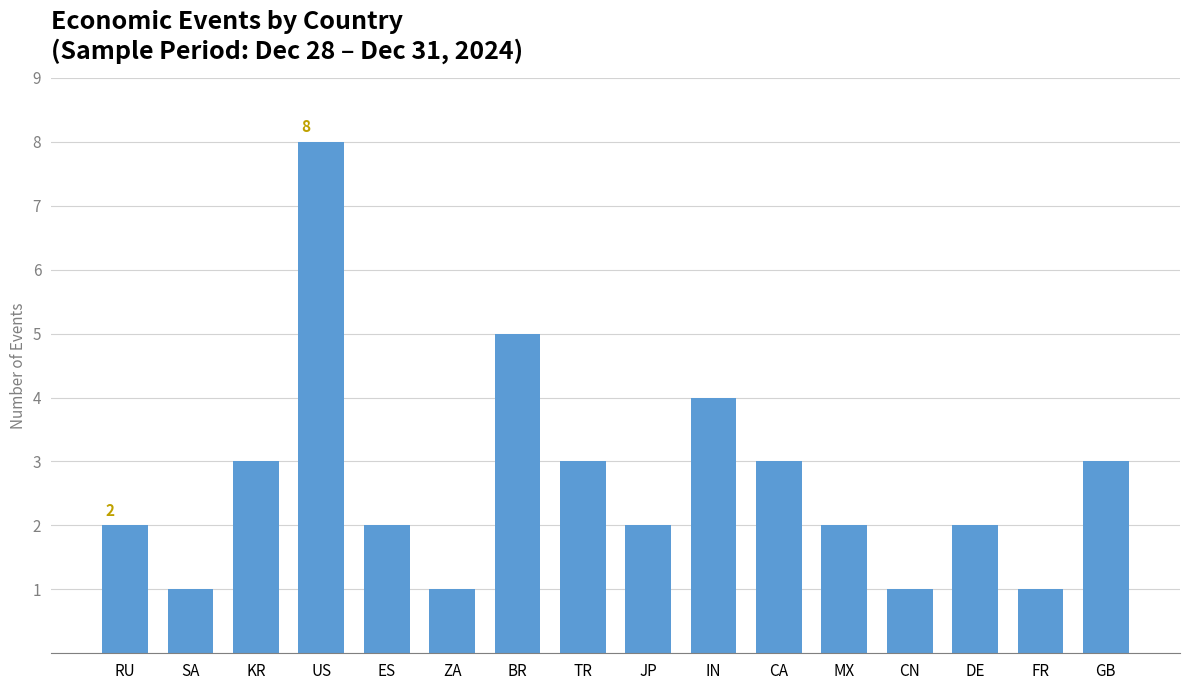

What is the value of the 8th bar from the left?

3